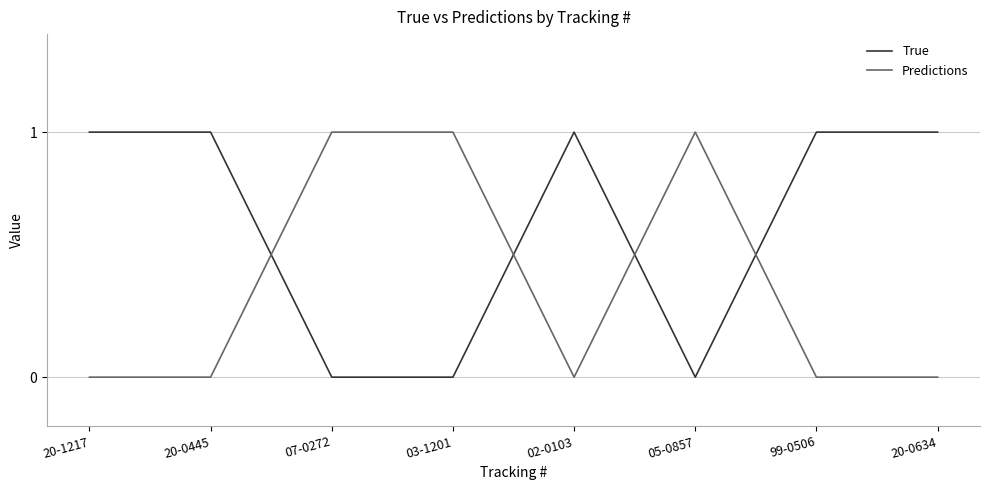

How many Predictions values are between 0 and 1?

8